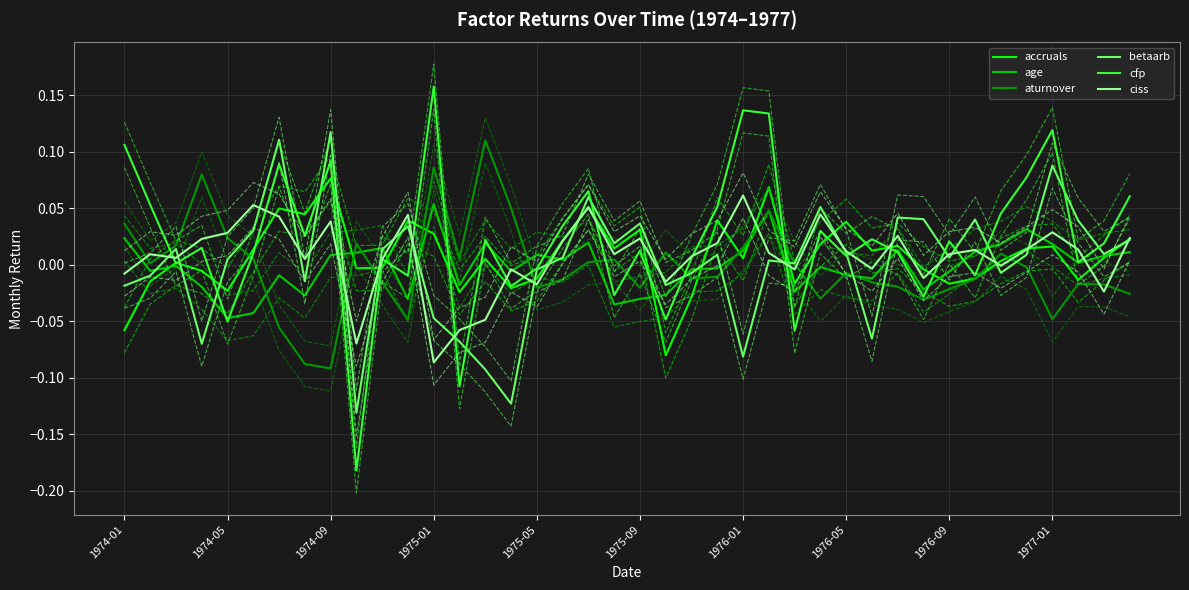

Is the value of ciss at 1975-09 greater than the value of aturnover at 1975-05?

Yes